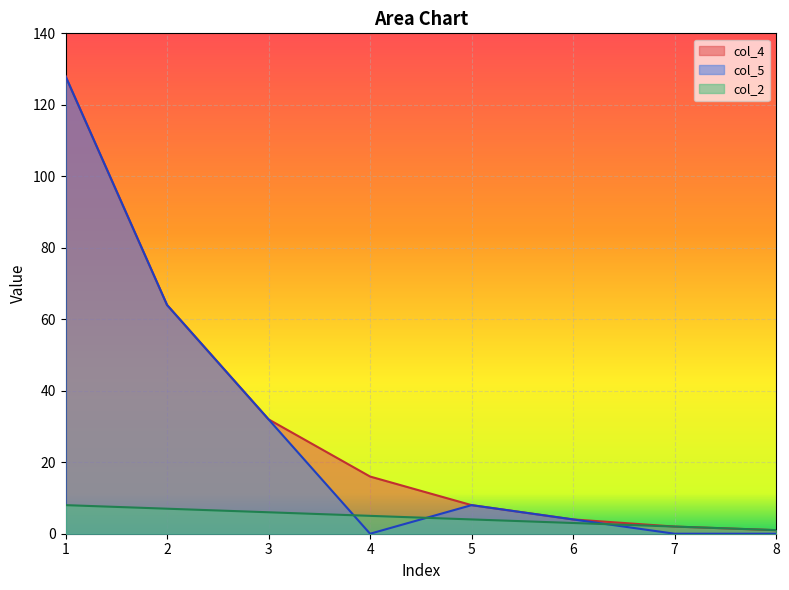

What are all the series names shown in the legend?

col_4, col_5, col_2